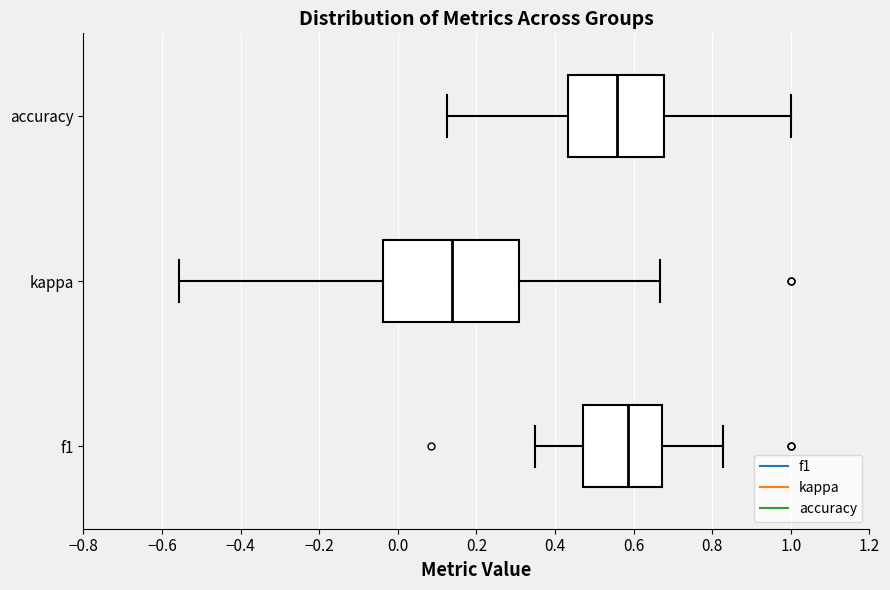

Which box is the widest, from its left edge to its right edge?

kappa